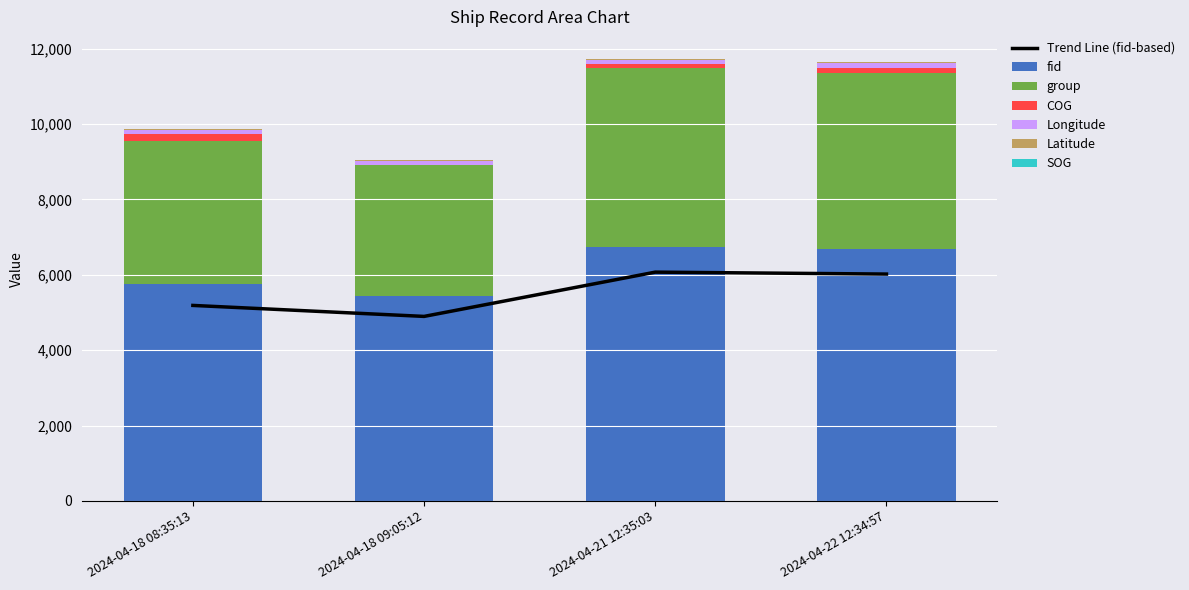

Reading right to left, list all the values displayed in this chart.

fid: 2024-04-22 12:34:57=6017.4	2024-04-21 12:35:03=6068.7	2024-04-18 09:05:12=4894.2	2024-04-18 08:35:13=5185.8
Longitude: 2024-04-22 12:34:57=117.7	2024-04-21 12:35:03=117.7	2024-04-18 09:05:12=117.7	2024-04-18 08:35:13=117.7
Latitude: 2024-04-22 12:34:57=24.0	2024-04-21 12:35:03=24.0	2024-04-18 09:05:12=24.0	2024-04-18 08:35:13=24.0
COG: 2024-04-22 12:34:57=147.5	2024-04-21 12:35:03=104.6	2024-04-18 09:05:12=0.0	2024-04-18 08:35:13=188.1
group: 2024-04-22 12:34:57=4663.0	2024-04-21 12:35:03=4733.0	2024-04-18 09:05:12=3471.0	2024-04-18 08:35:13=3775.0
SOG: 2024-04-22 12:34:57=0.2	2024-04-21 12:35:03=1.0	2024-04-18 09:05:12=0.3	2024-04-18 08:35:13=0.2